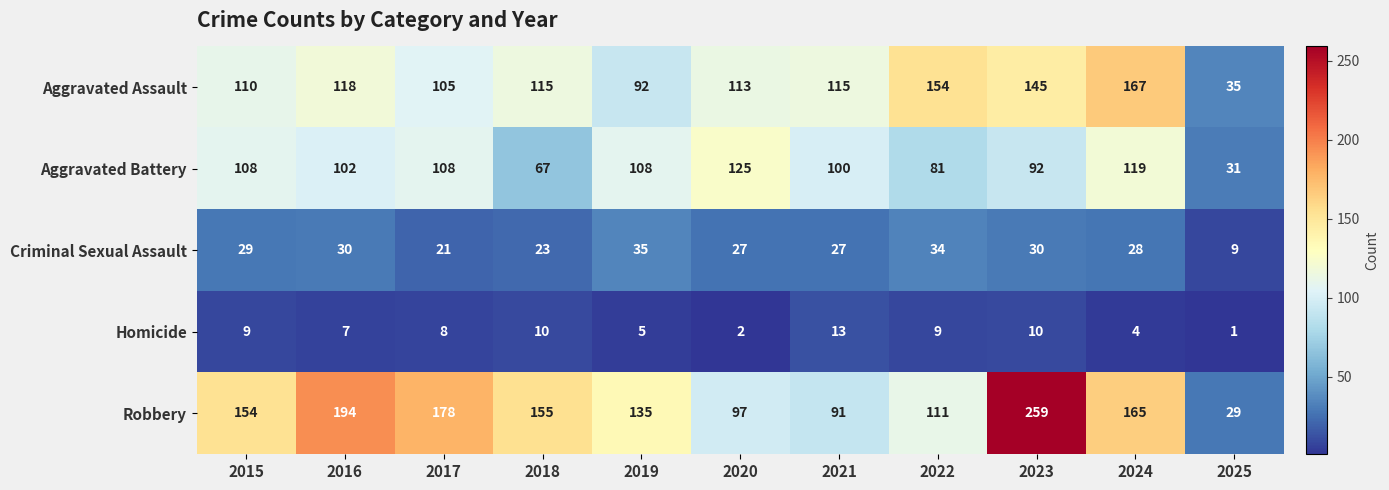

Which series changed the most between 2018 and 2025?

Robbery